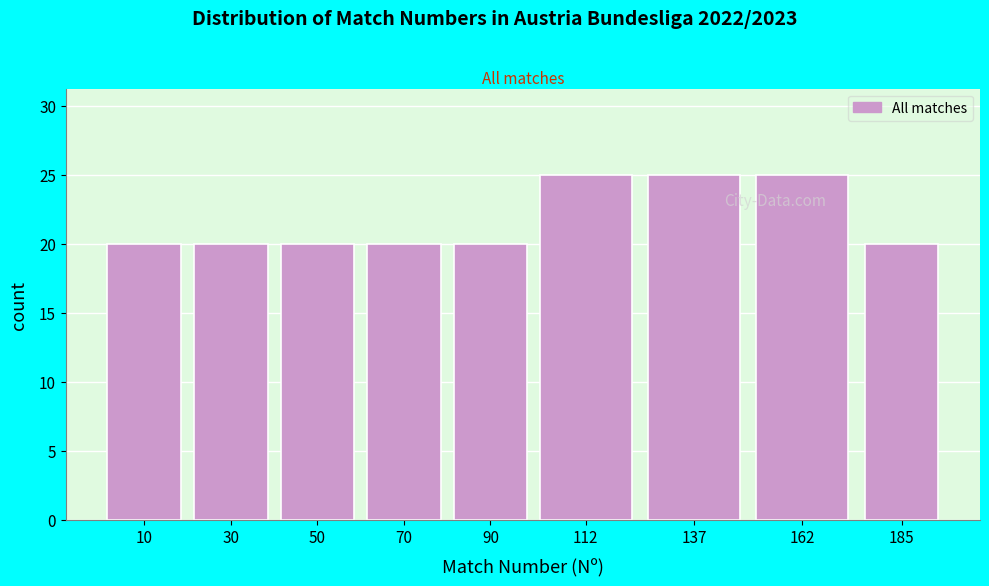

Reading right to left, what are all the values shown in this chart?

185=20	162=25	137=25	112=25	90=20	70=20	50=20	30=20	10=20